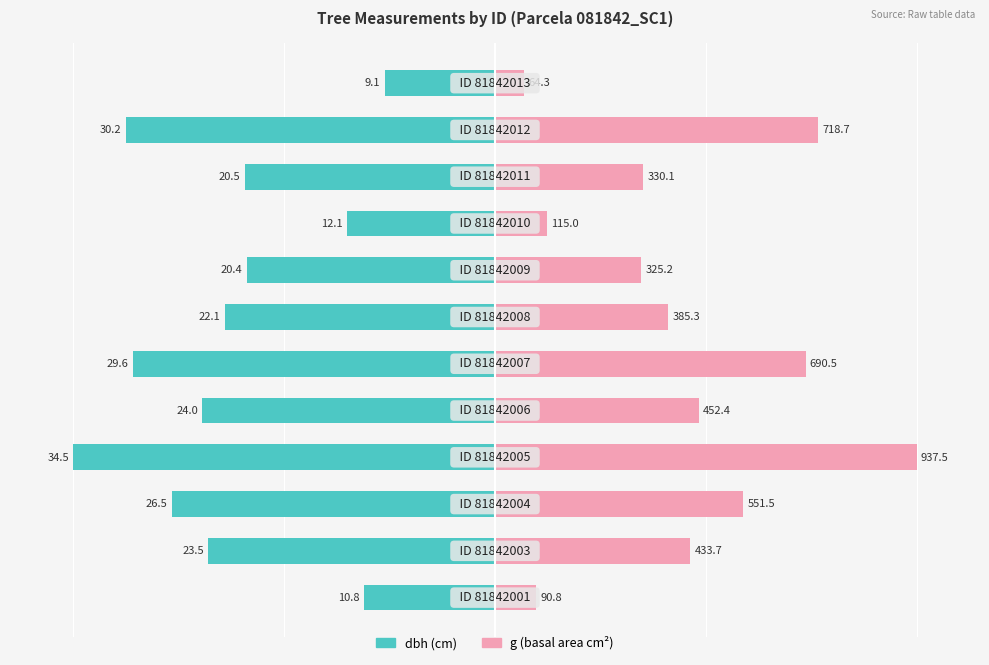

List the series in order of their overall mean, lowest first.

dbh, g